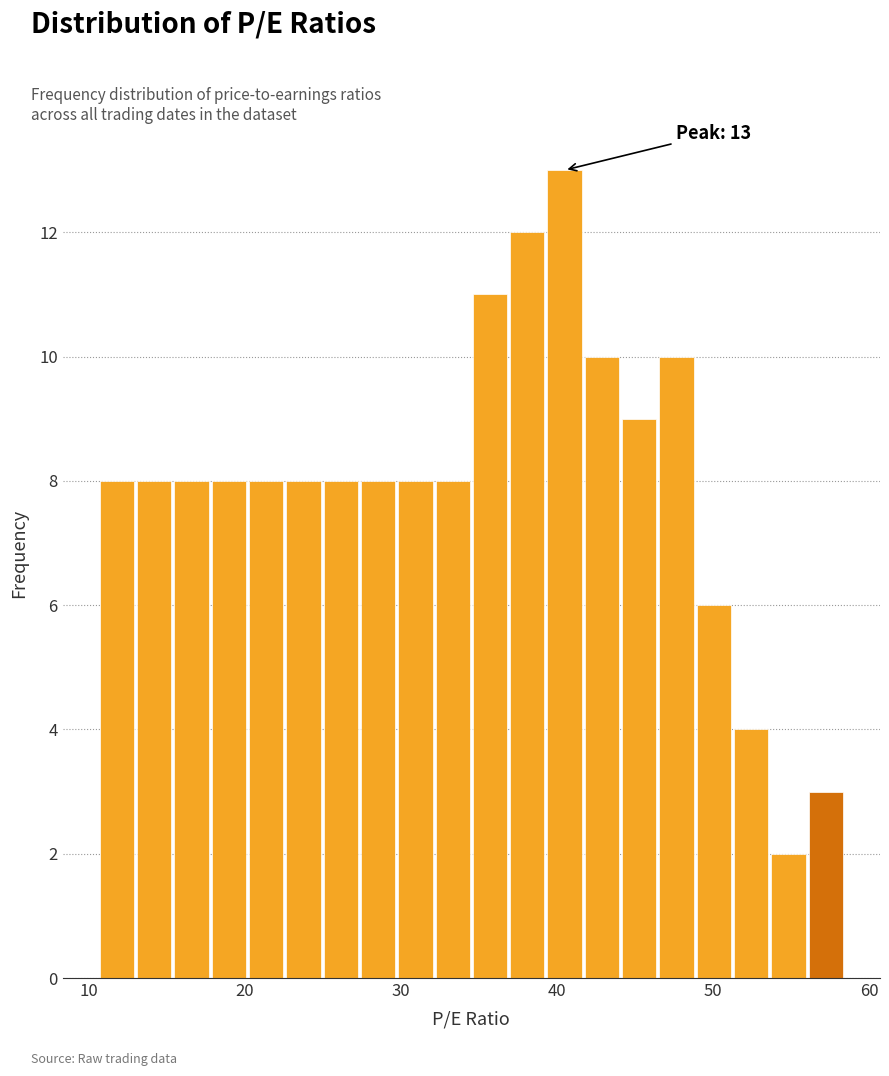

Read against the x-axis, roughly where is the centre of the tallest bar?

40